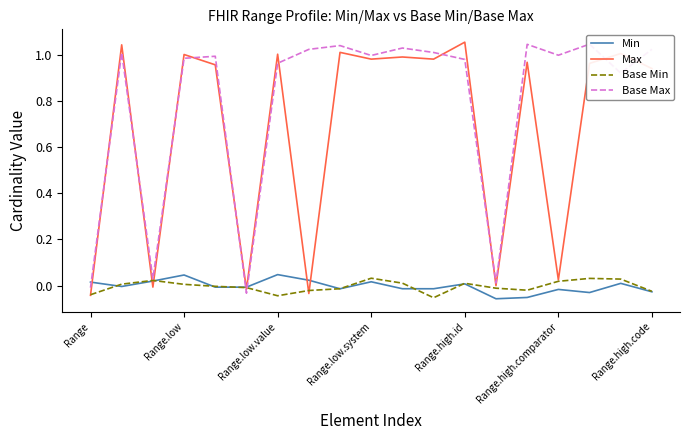

Does the chart have visible grid lines?

No